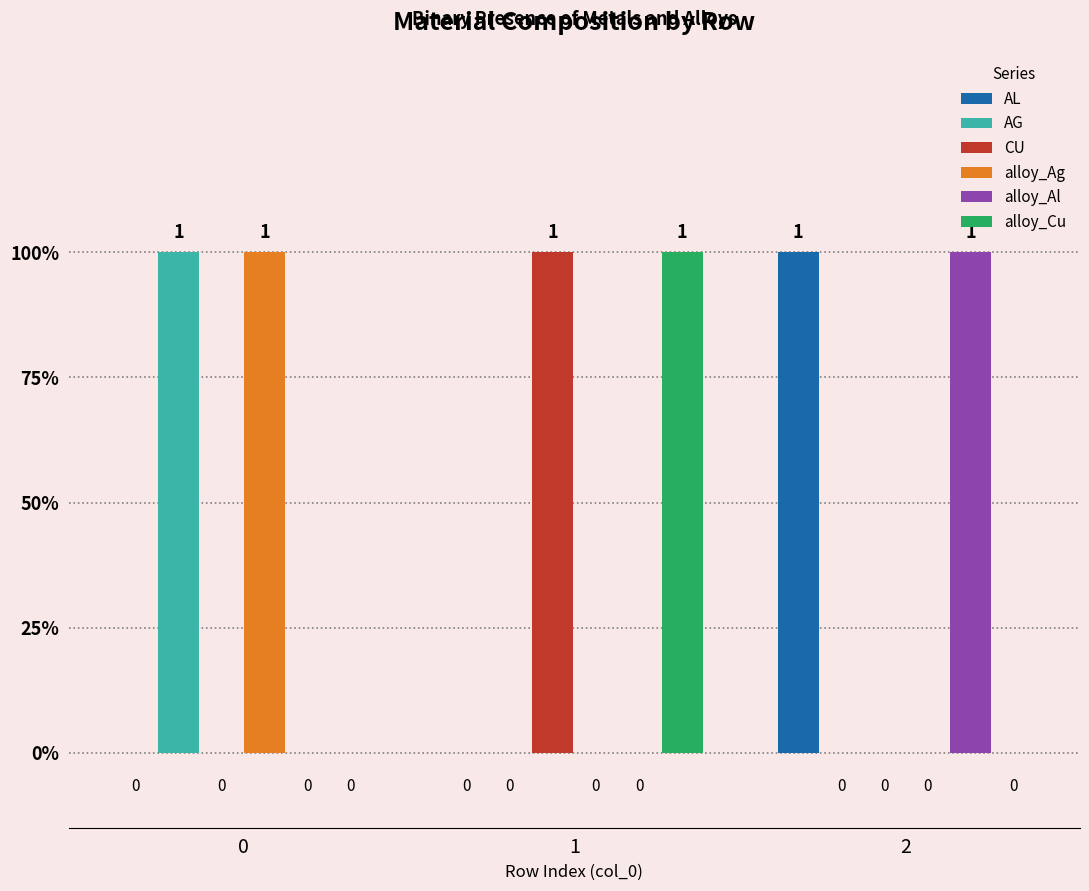

Are the bars horizontal?

No